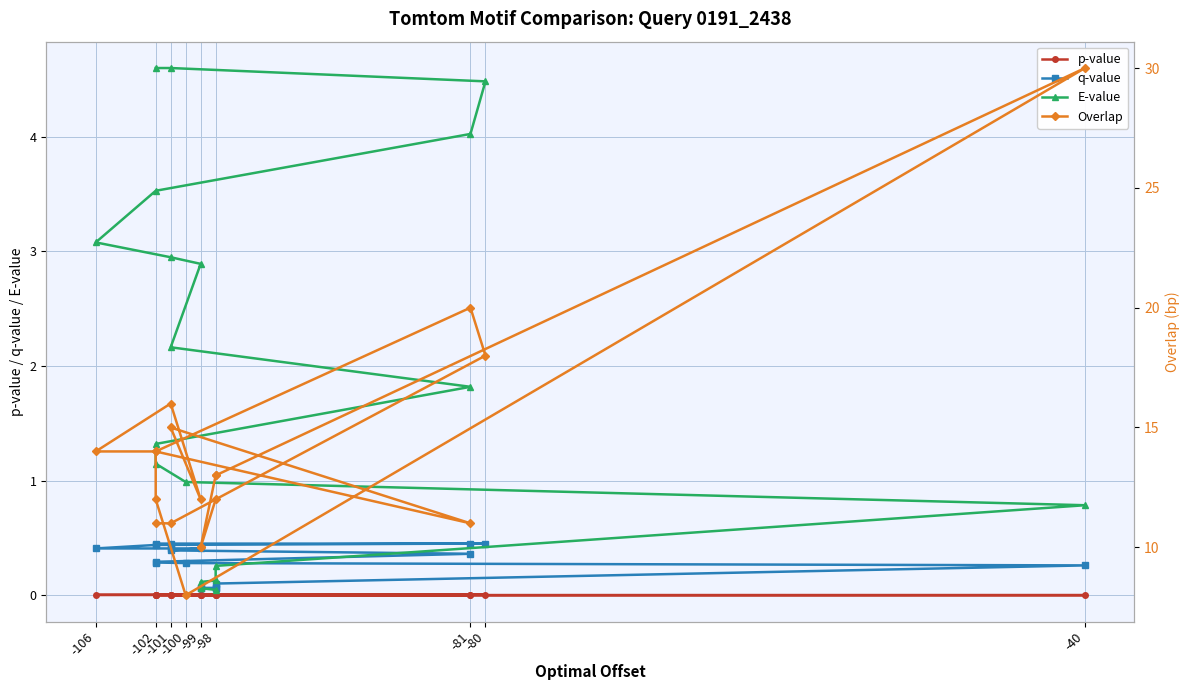

At how many categories does at least one series exceed 12?

10